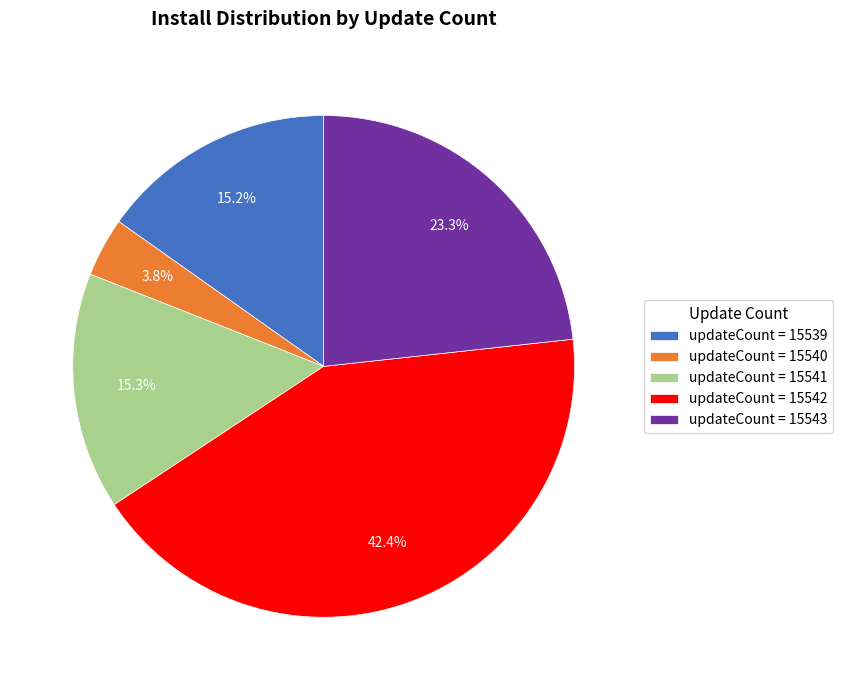

Does updateCount = 15542 represent more than half of the total?

No